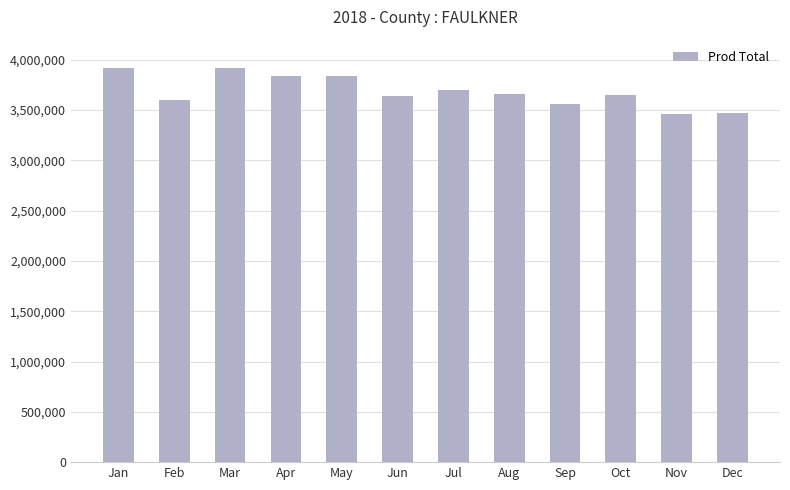

How many data points are less than 3655632?

6